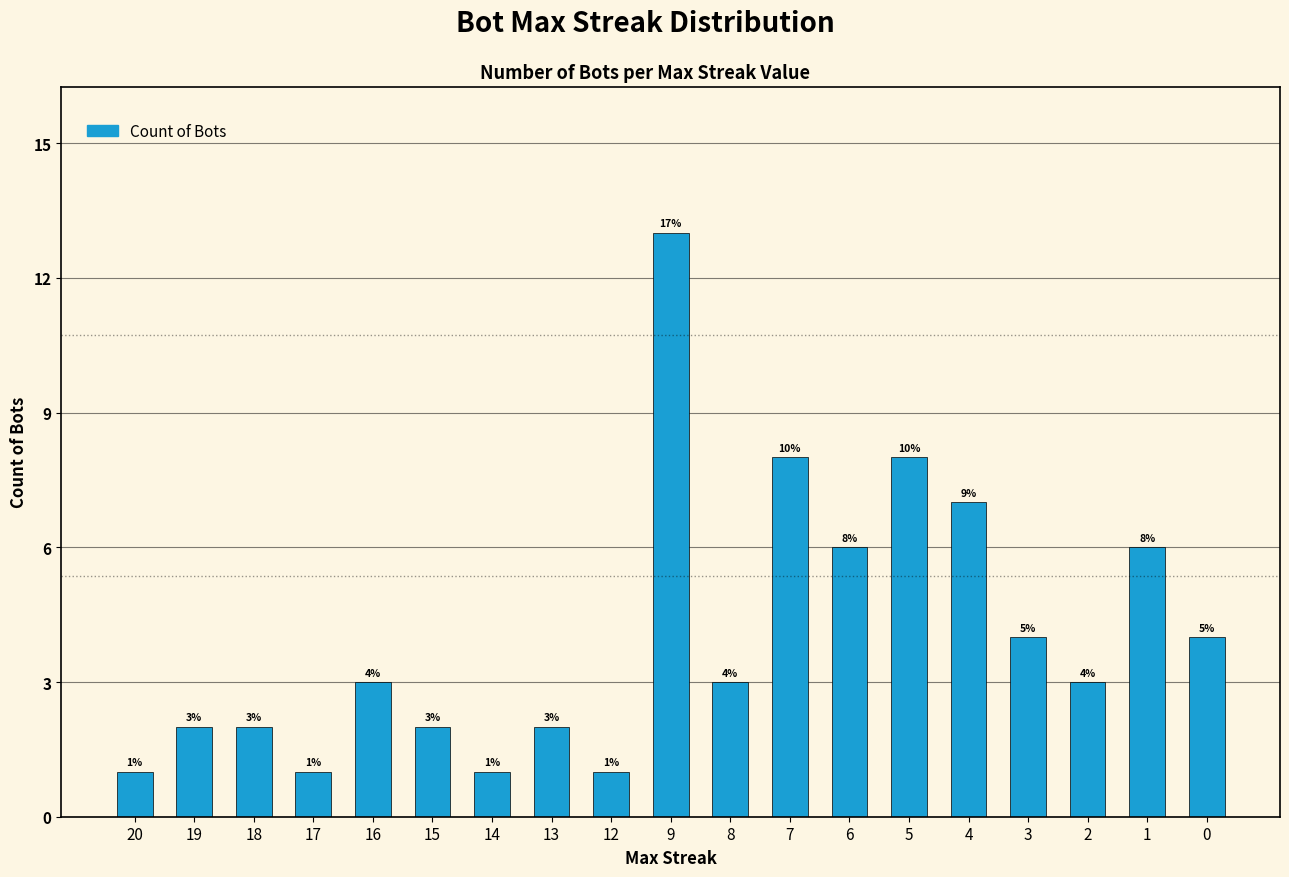

Reading left to right, transcribe all the data shown in this chart.

1	2	2	1	3	2	1	2	1	13	3	8	6	8	7	4	3	6	4